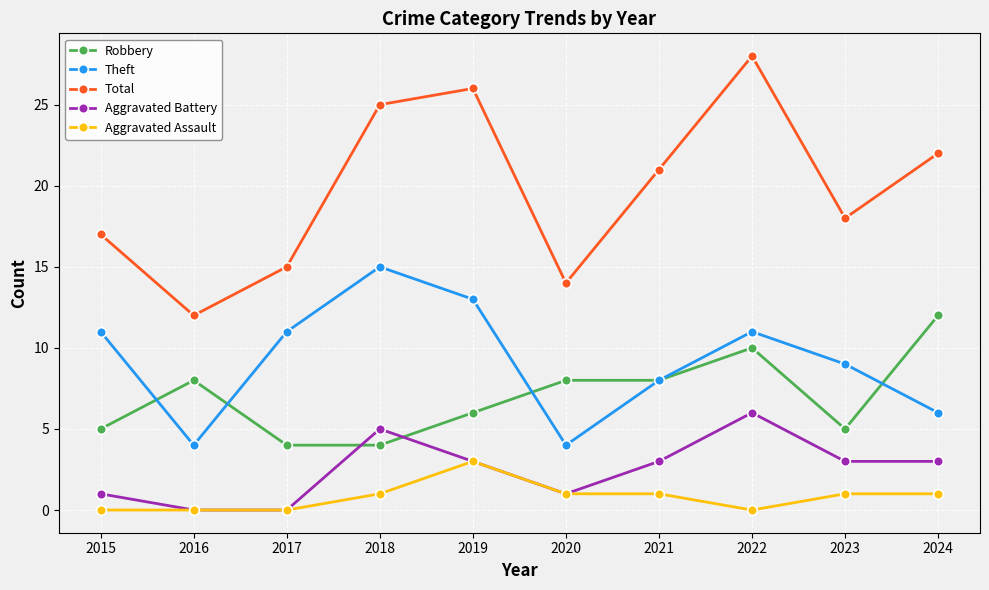

True or false: Theft has more than 1 interior local peaks.

True